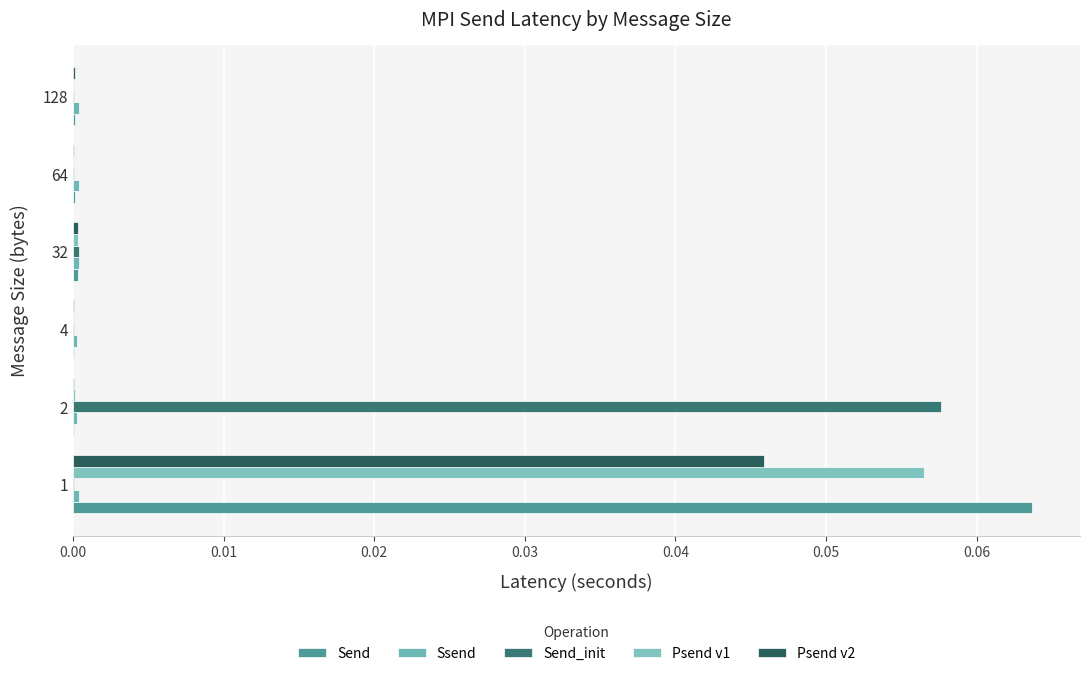

Which series has the largest total across all categories?

Send